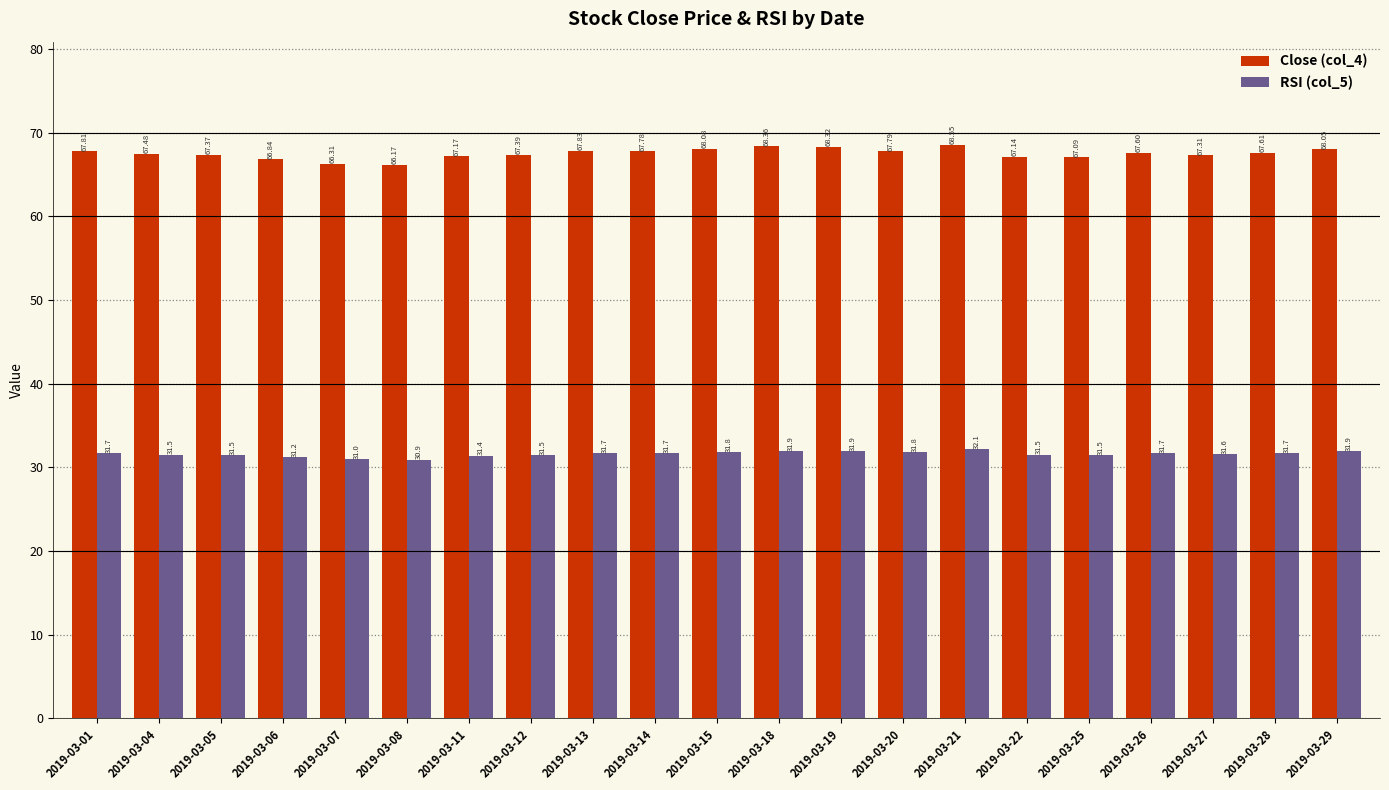

Which series has the widest spread of values?

Close (col_4)